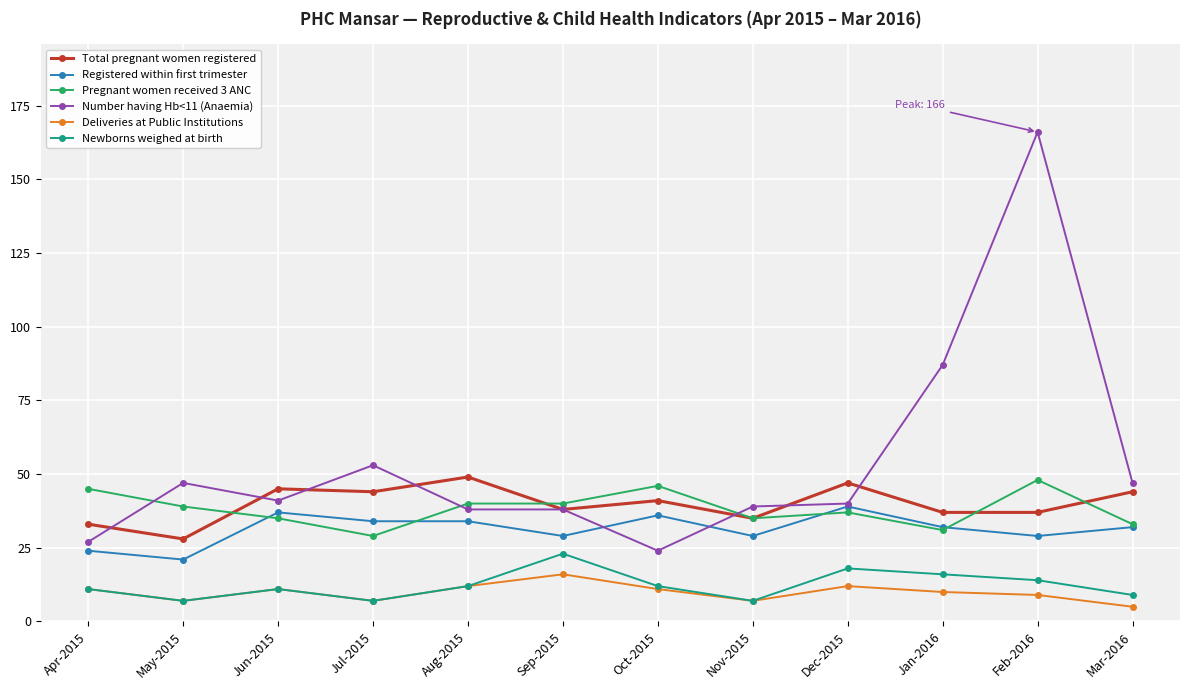

What are all the series names shown in the legend?

Total pregnant women registered, Registered within first trimester, Pregnant women received 3 ANC, Number having Hb<11 (Anaemia), Deliveries at Public Institutions, Newborns weighed at birth